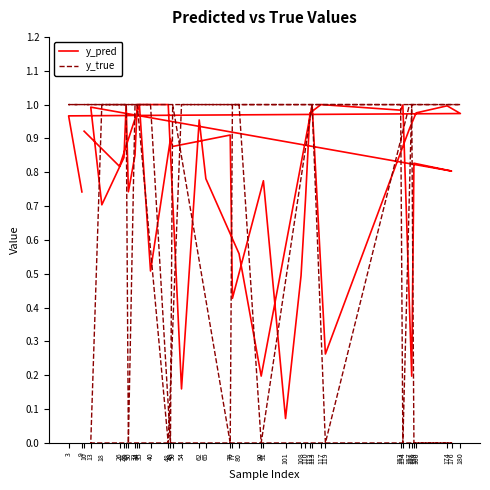

What is the total value across all series at 80?

1.6